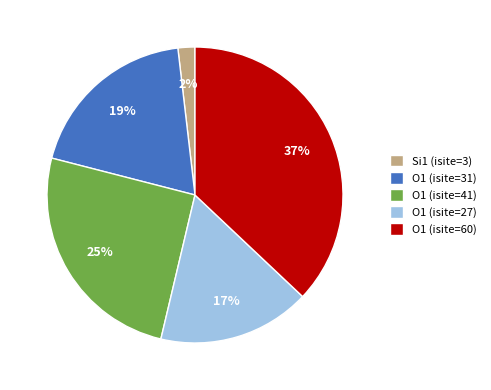

To the nearest percent, what percentage of the pie is O1 (isite=27)?

17%